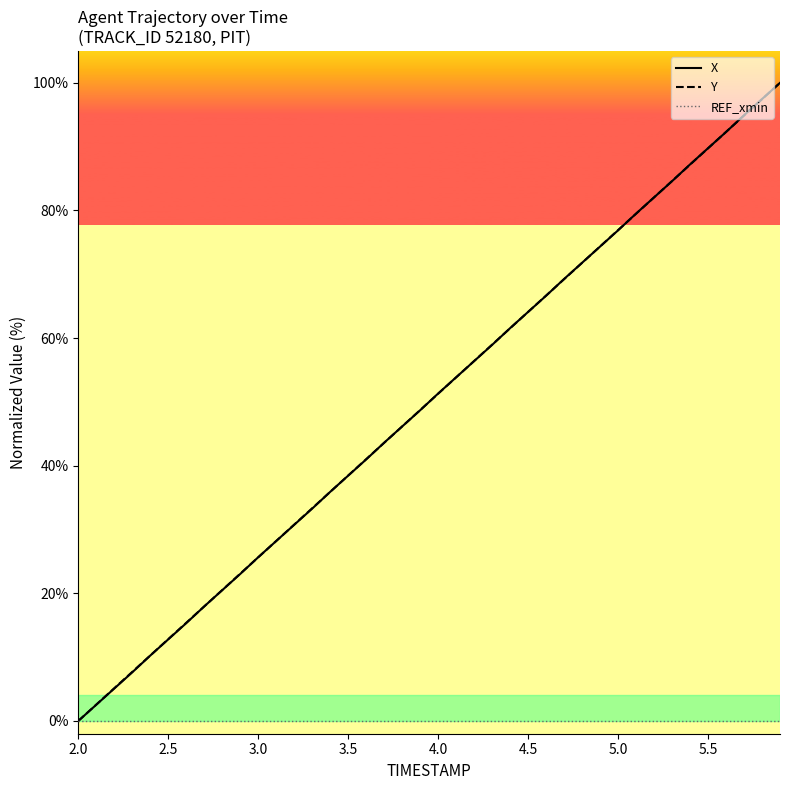

What is the greatest value displayed?

100.0